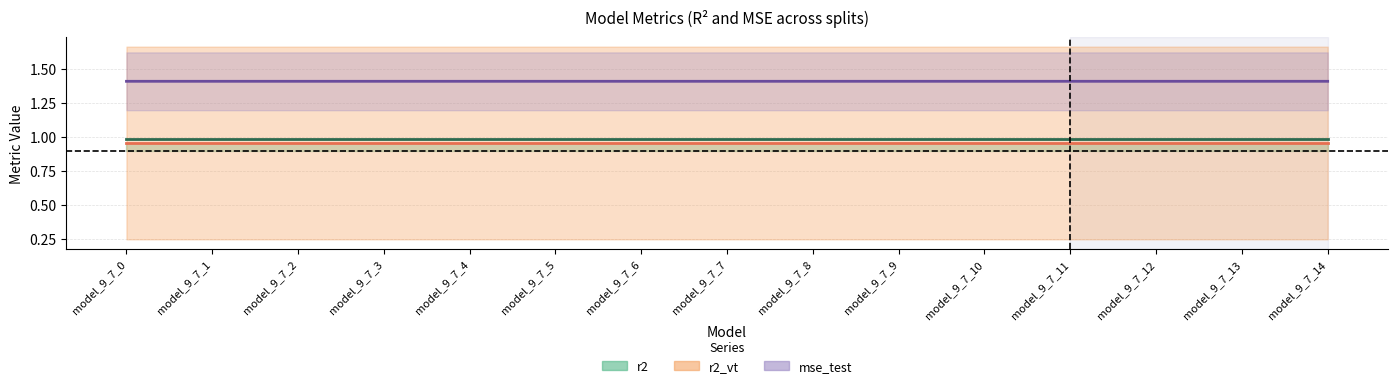

What is the value of the r2_vt point at the 15th from the left?

1.0